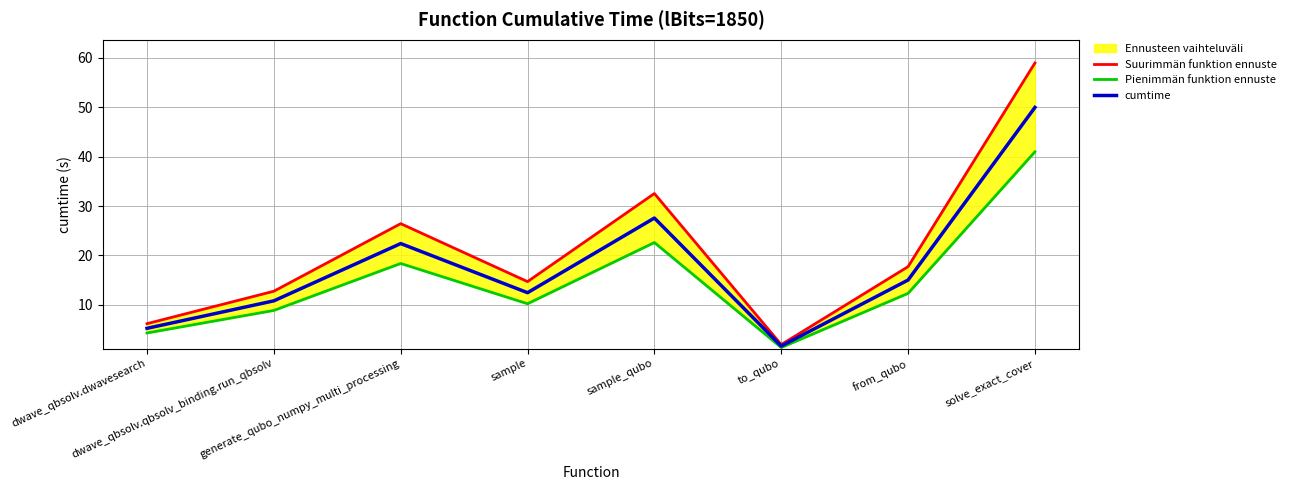

The Suurimmän funktion ennuste series shows 17.7 at from_qubo. True or false?

True